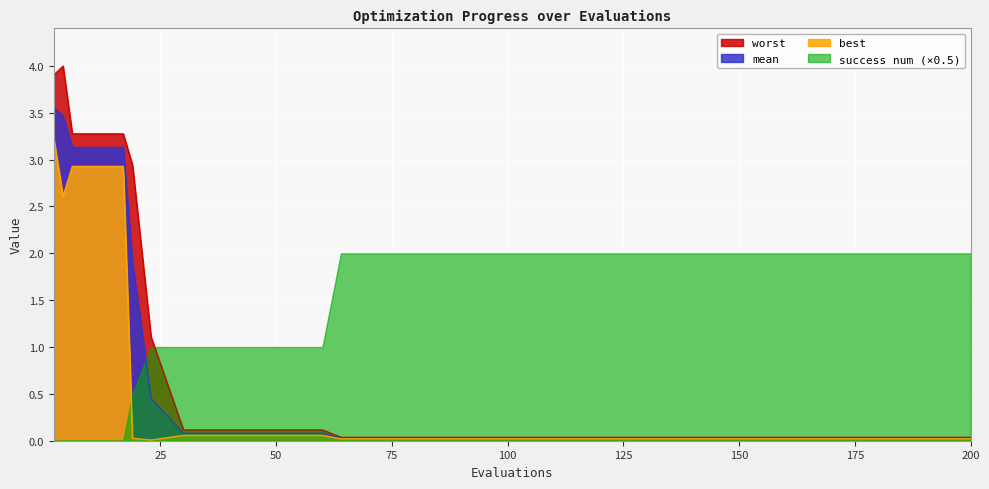

How many interior local valleys does the best series have?

2